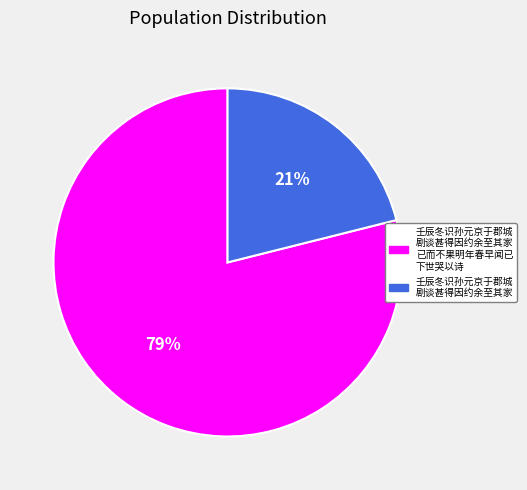

To the nearest percent, what is the average slice percentage?

50%